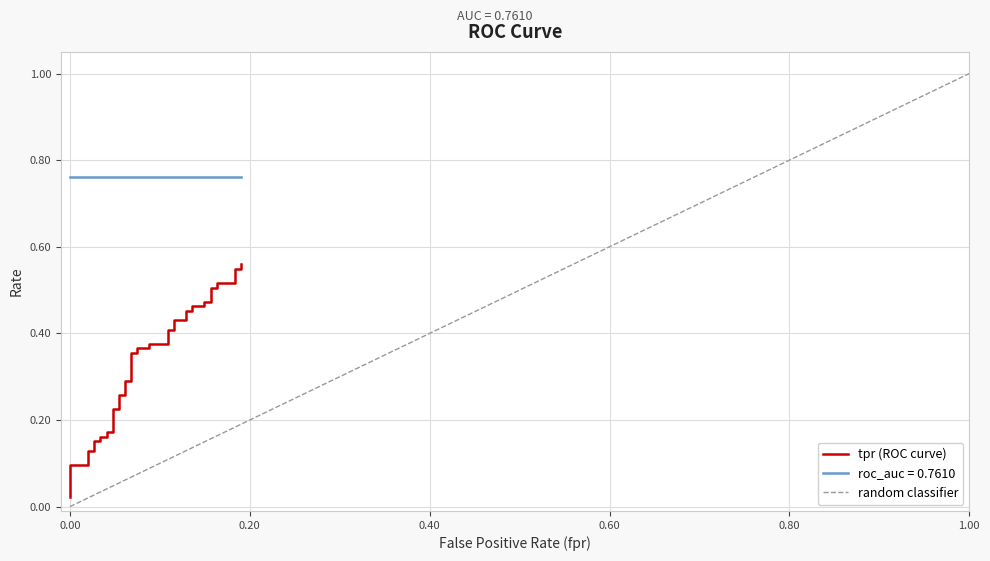

What is the difference between the second highest and second lowest values?

0.5